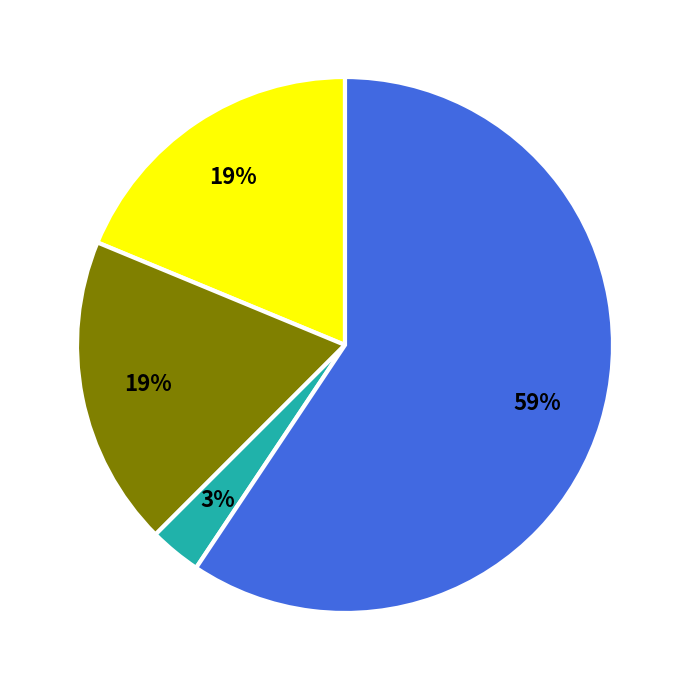

To the nearest percent, what is the difference between the largest and smallest slice percentages?

56%